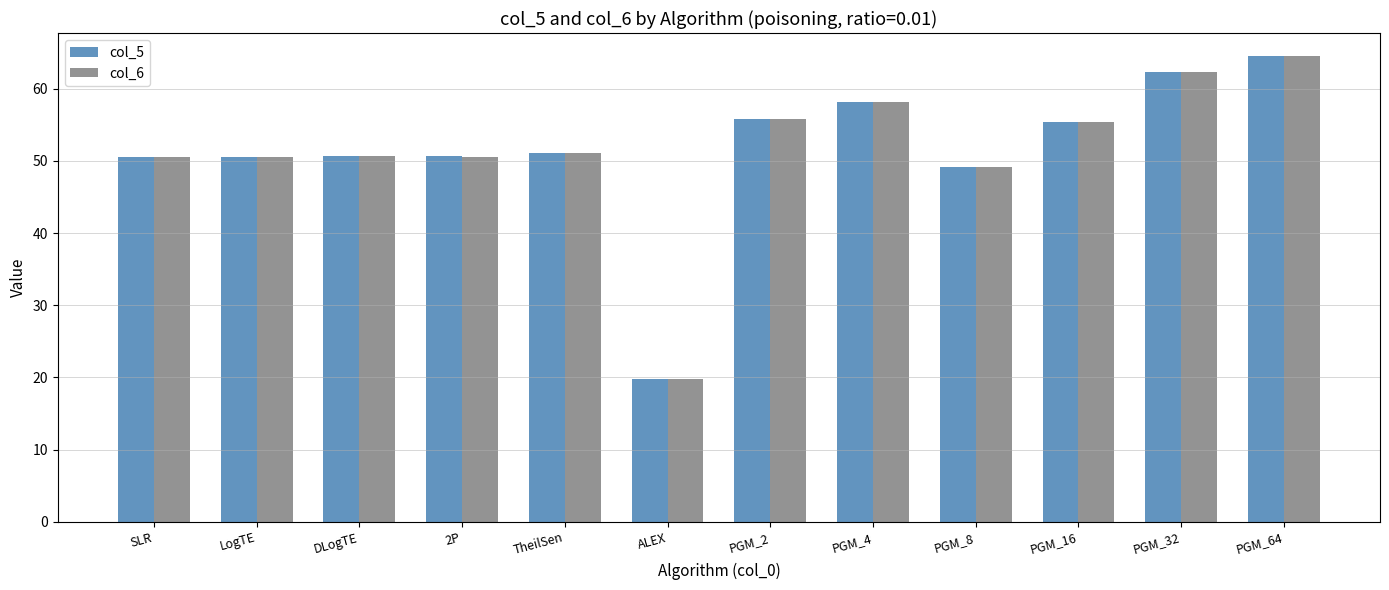

What is the highest value of the col_5 series?

64.5